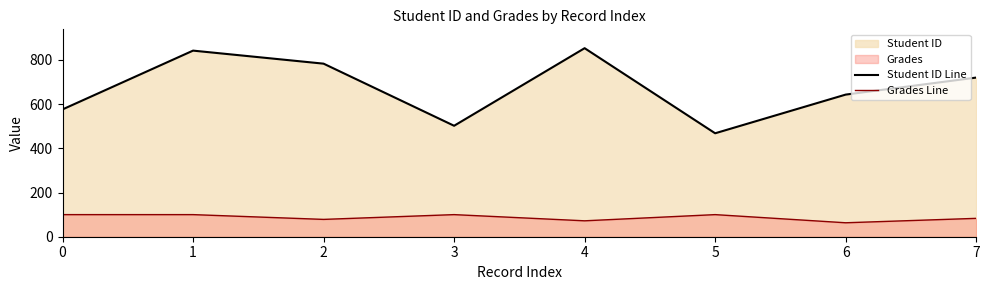

List the series in order of their overall mean, highest first.

Student ID Line, Grades Line